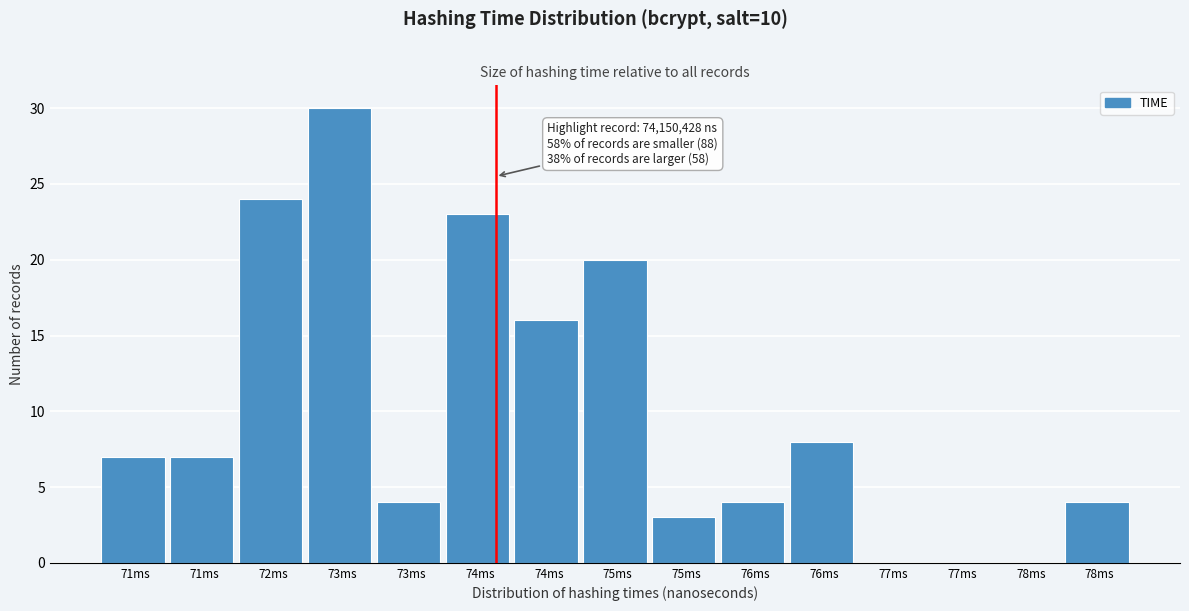

How many data points does each series have?

15